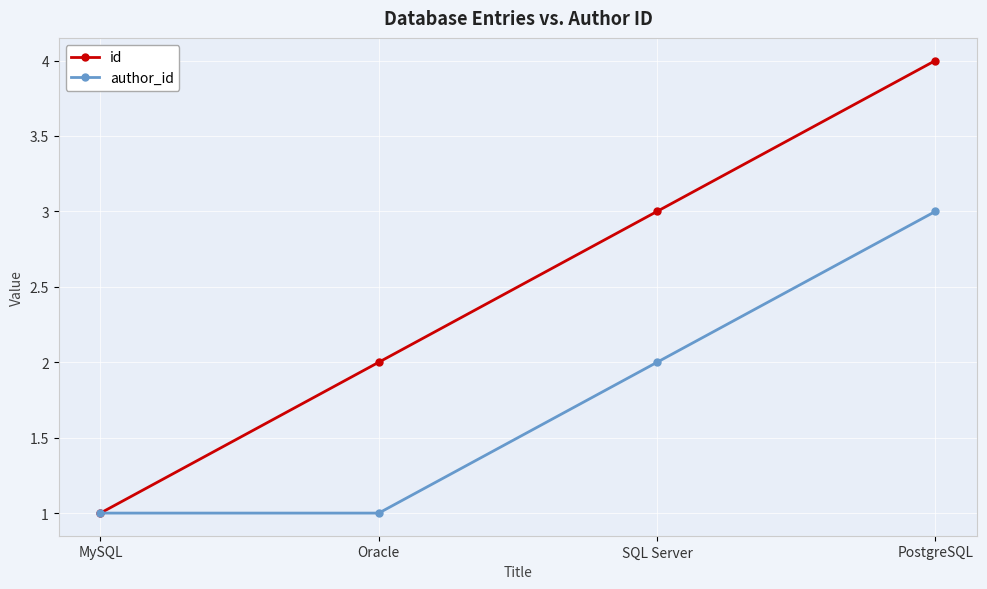

Is it true that id equals 3 at Oracle?

False